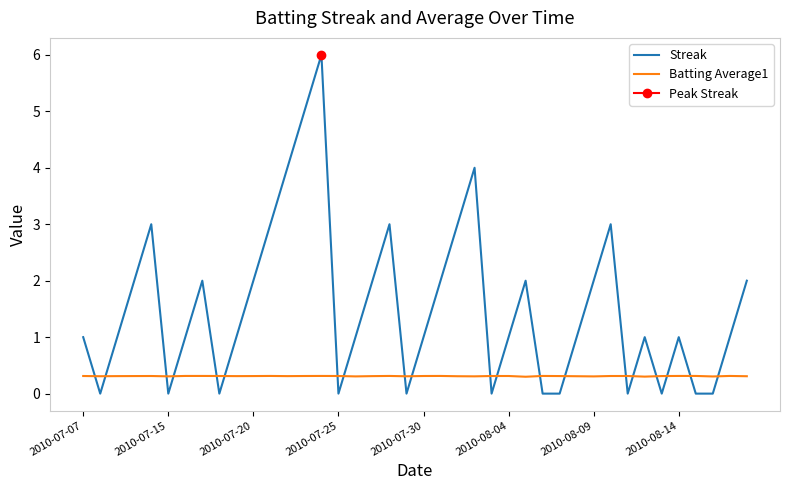

What is the maximum value for Streak?

6.0